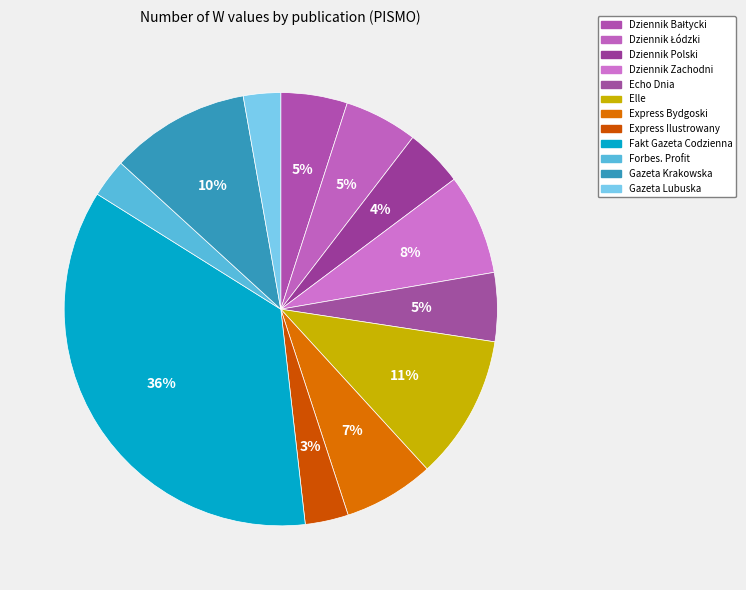

What portion of the pie excludes Fakt Gazeta Codzienna?

64.3%